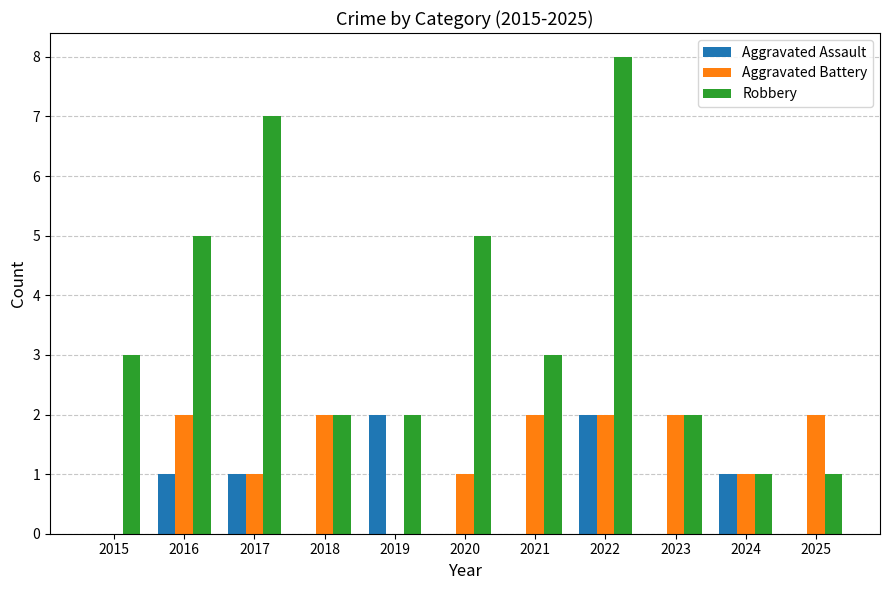

Are the bars horizontal?

No